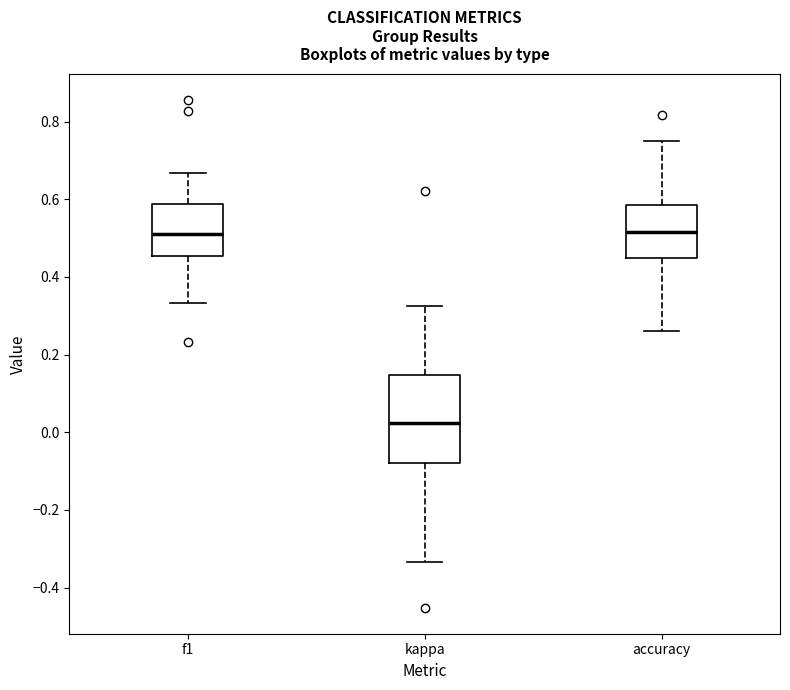

Reading left to right, read every box against the y-axis: the position of its median line, the range the box covers, and the ends of its whiskers. The values are not printed on the chart, so give them approximately, as read against the axis.

f1: median 0.52, box 0.46 to 0.58, whiskers 0.34 to 0.66
kappa: median 0.02, box -0.08 to 0.14, whiskers -0.34 to 0.32
accuracy: median 0.52, box 0.46 to 0.58, whiskers 0.26 to 0.76